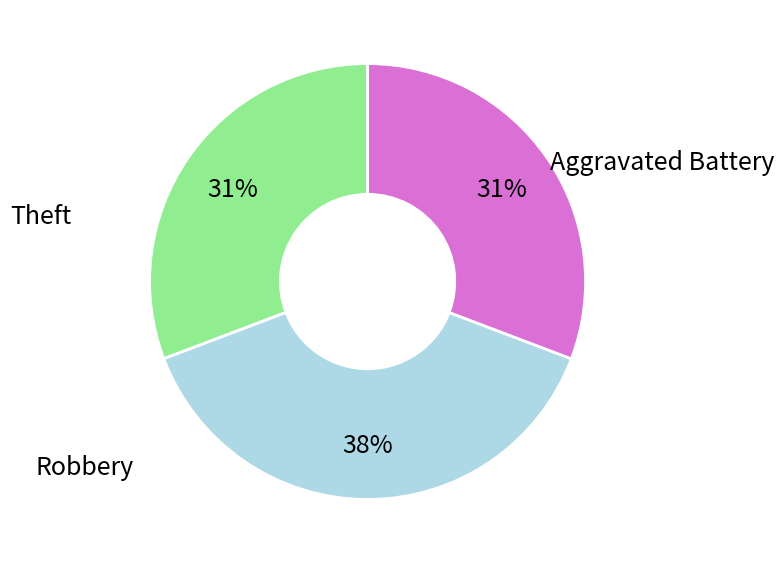

To the nearest percent, what is the average slice percentage?

20%